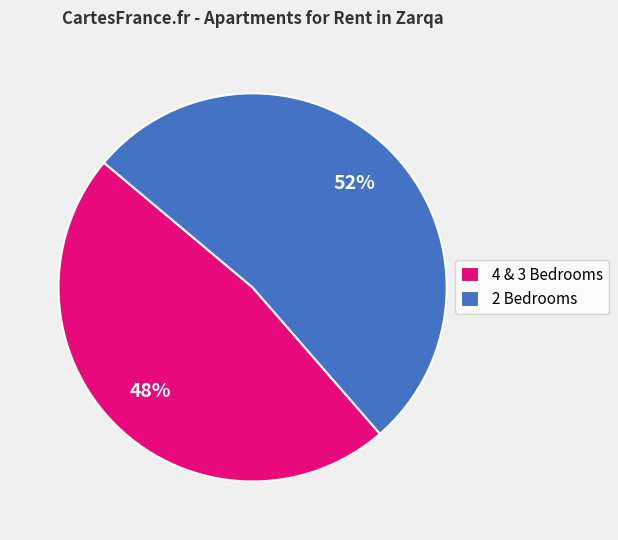

What is the ratio of the value at 4 & 3 Bedrooms to the value at 2 Bedrooms?

0.9